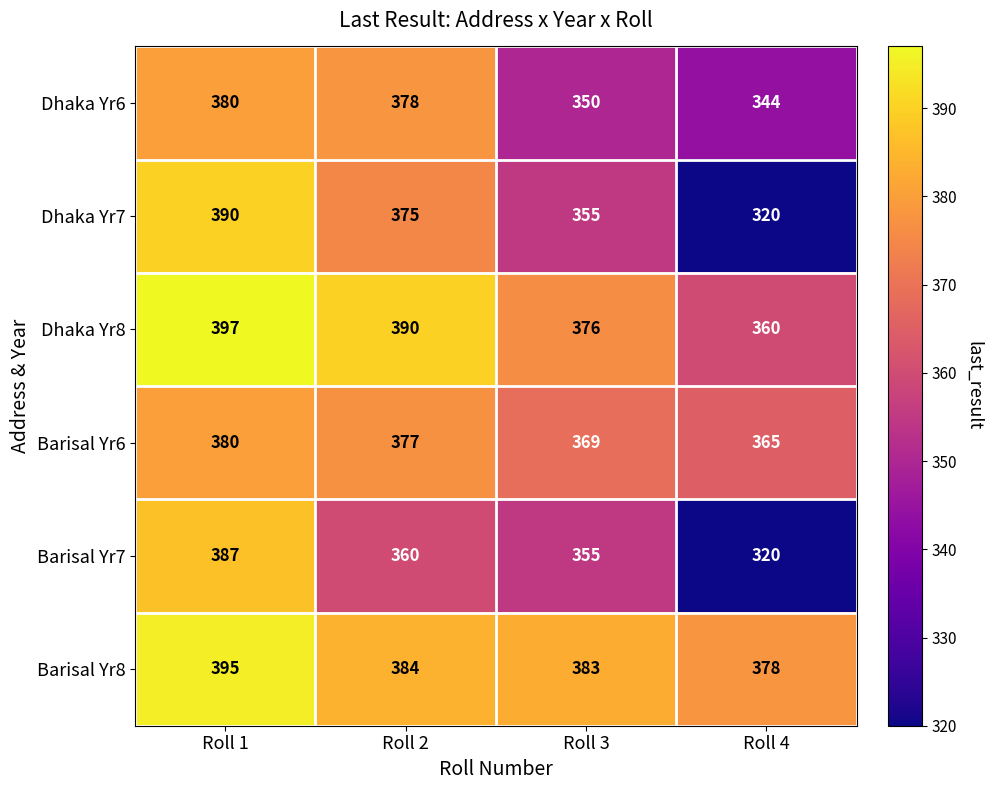

At which label does Barisal Yr6 first exceed 377?

Roll 1